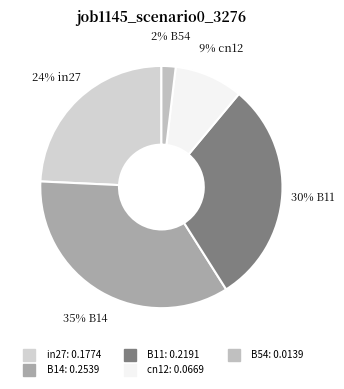

Count the number of slices in the pie.

5